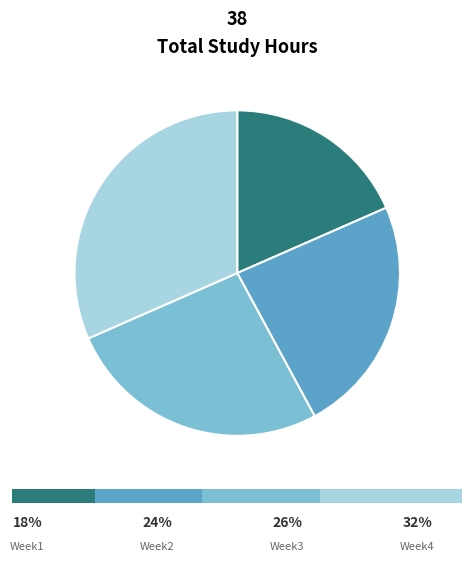

Rank the categories by value from lowest to highest.

Week1, Week2, Week3, Week4